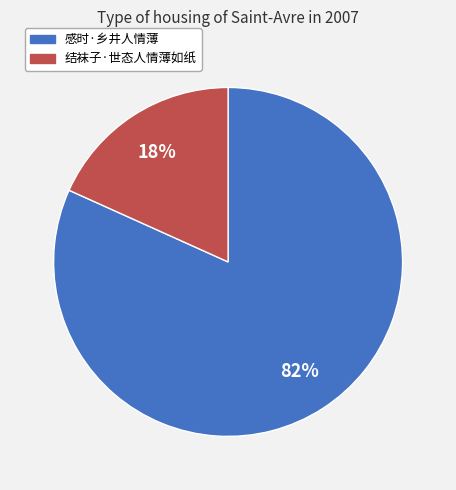

Approximately how many times larger is the value at 结袜子·世态人情薄如纸 compared to 感时·乡井人情薄?

0.2